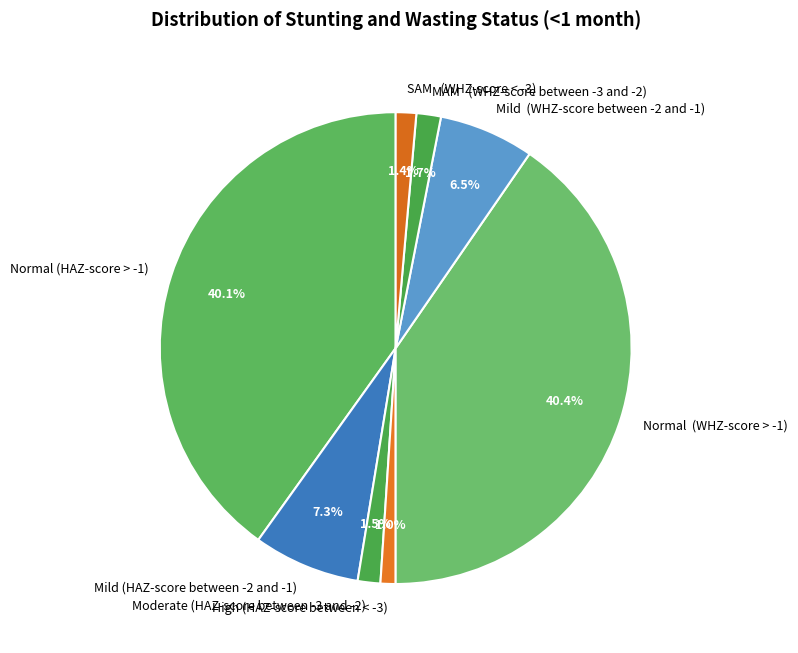

Which has a higher value, High (HAZ-score between < -3) or Mild (WHZ-score between -2 and -1)?

Mild (WHZ-score between -2 and -1)